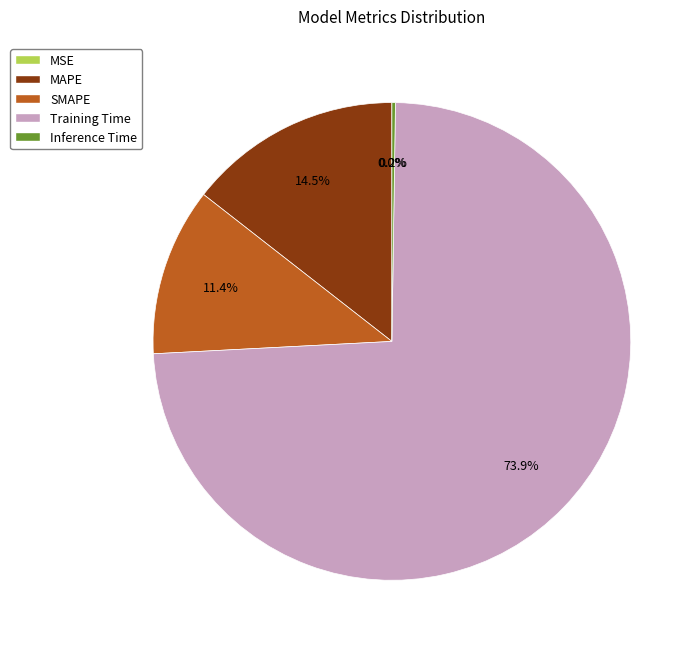

Combined, do MAPE and SMAPE account for over 50%?

No